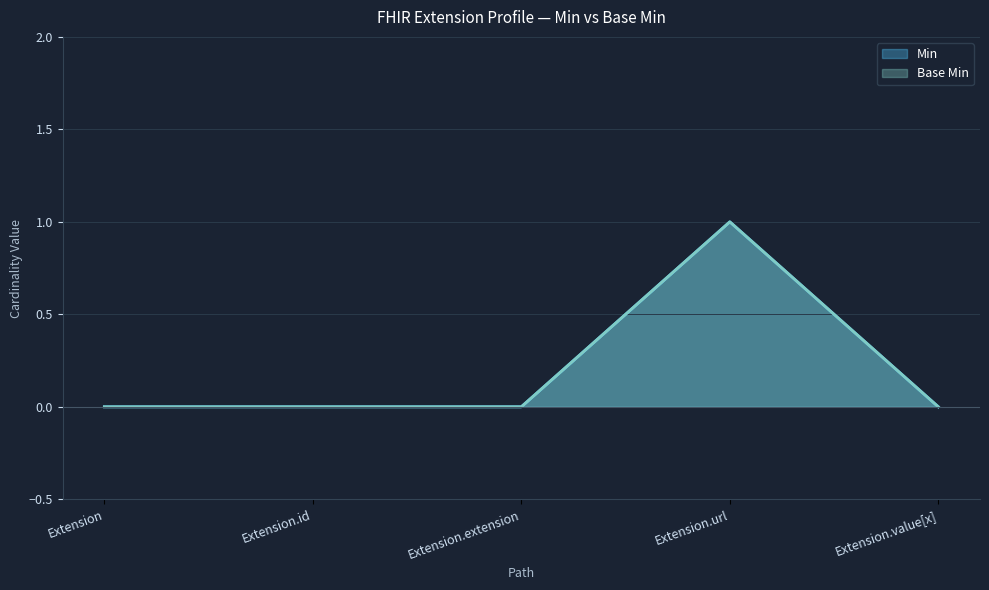

What is the label of the 1st point from the right?

Extension.value[x]